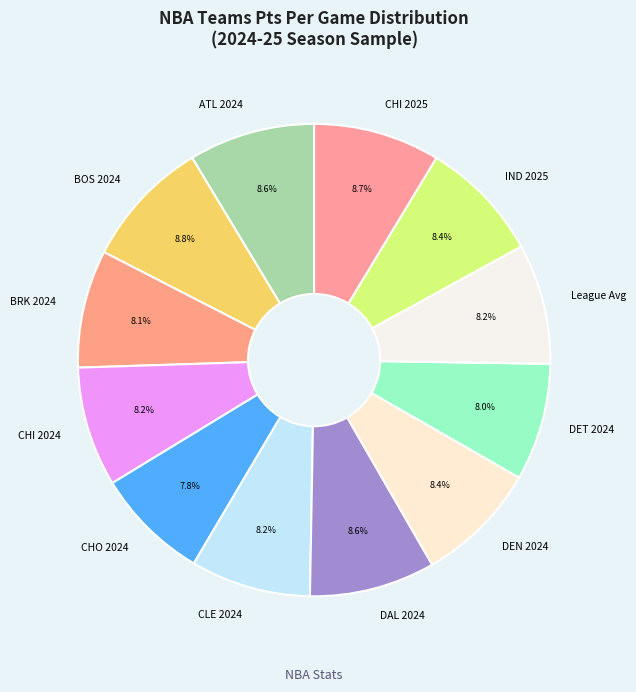

Approximately how many times larger is the value at League Avg compared to BRK 2024?

1.0